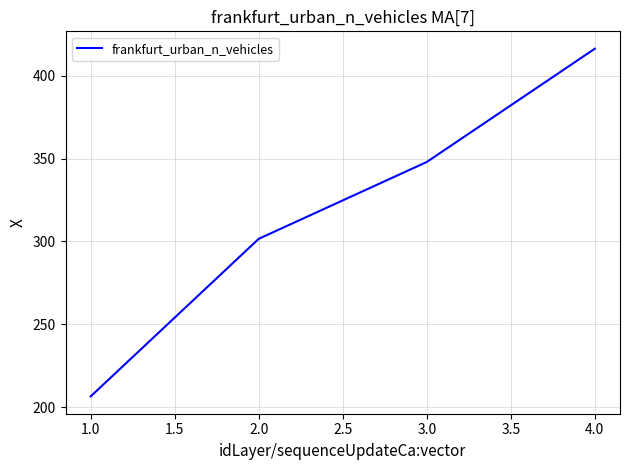

What is the difference between the maximum and minimum values?

209.6